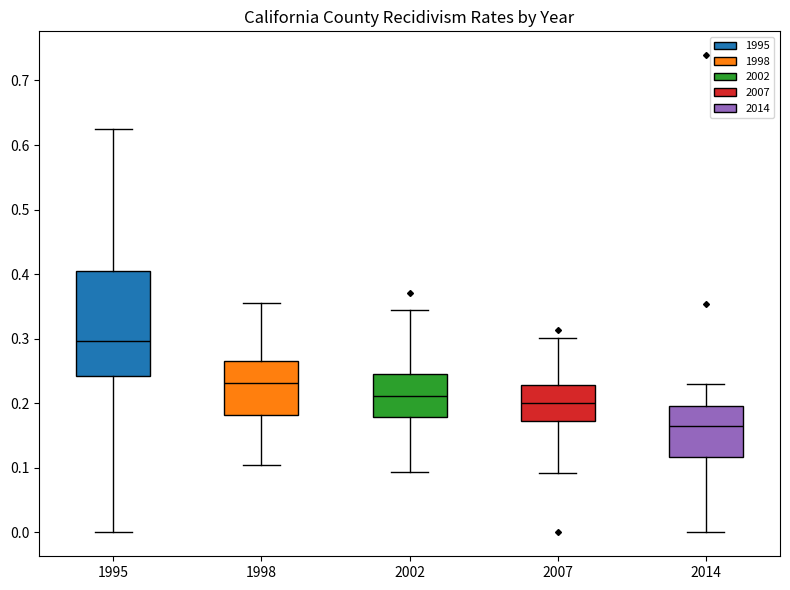

Reading left to right, read every box against the y-axis: the position of its median line, the range the box covers, and the ends of its whiskers. The values are not printed on the chart, so give them approximately, as read against the axis.

1995: median 0.30, box 0.24 to 0.41, whiskers 0.00 to 0.63
1998: median 0.23, box 0.18 to 0.27, whiskers 0.10 to 0.36
2002: median 0.21, box 0.18 to 0.25, whiskers 0.09 to 0.35
2007: median 0.20, box 0.17 to 0.23, whiskers 0.09 to 0.30
2014: median 0.16, box 0.12 to 0.20, whiskers 0.00 to 0.23